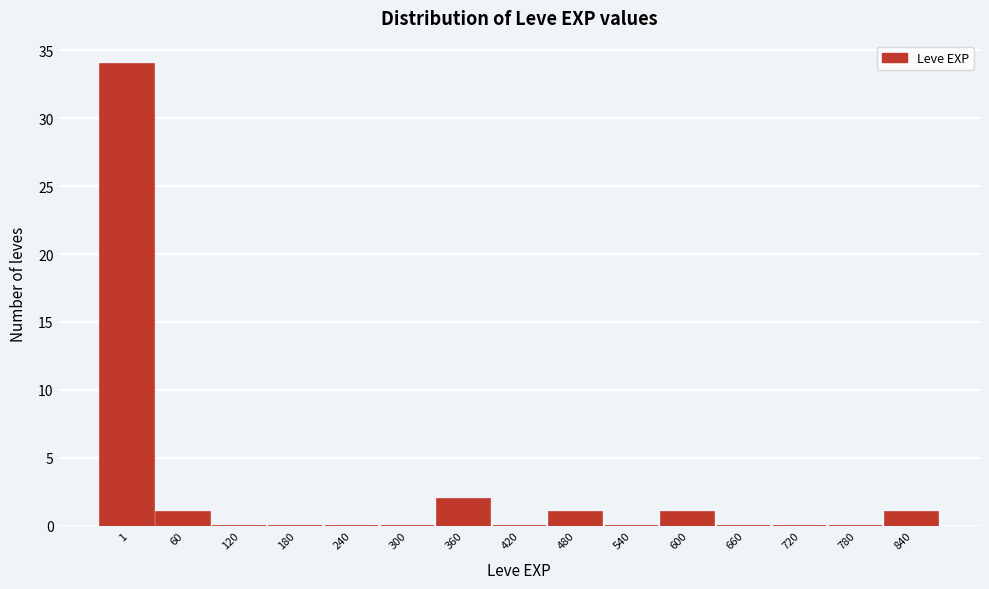

Reading left to right, extract all data points from this chart.

1=34	60=1	120=0	180=0	240=0	300=0	360=2	420=0	480=1	540=0	600=1	660=0	720=0	780=0	840=1